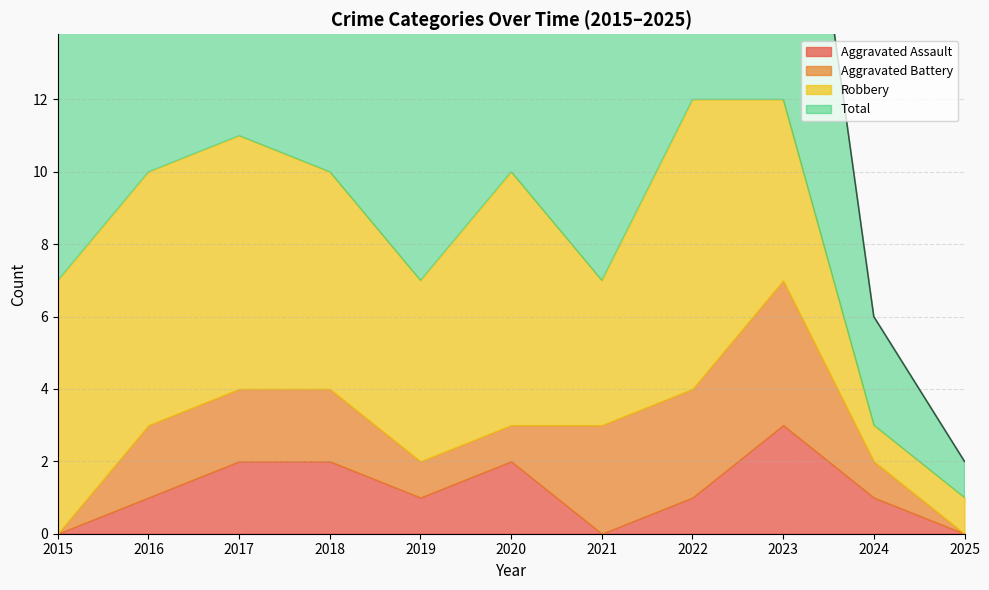

What is the spread (max minus min) of values at 2022?

11